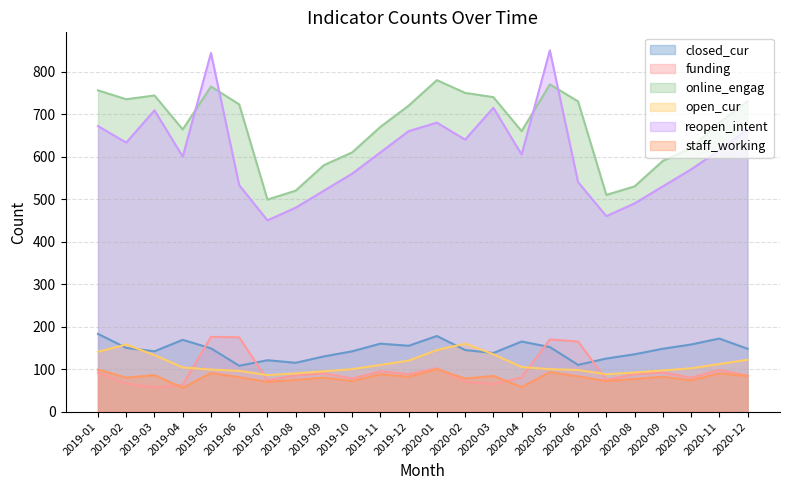

At which category is the sum across all series the highest?

2020-05